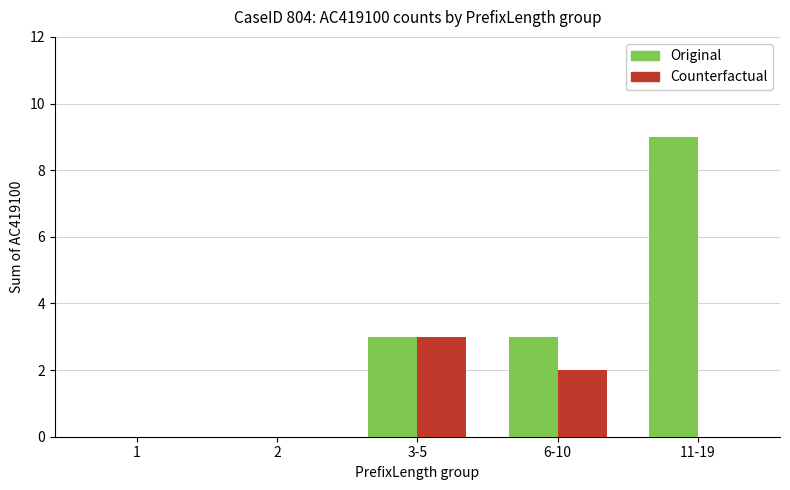

The Original series shows 5 at 3-5. True or false?

False